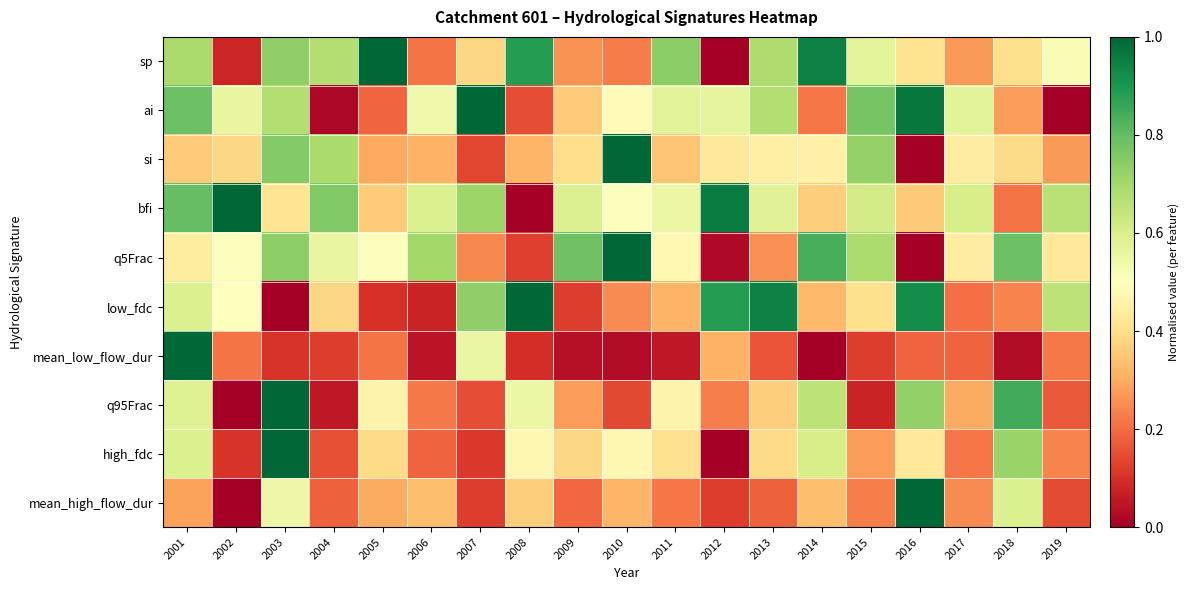

Rank the series at 2005 from highest to lowest value.

sp, q5Frac, q95Frac, high_fdc, bfi, mean_high_flow_dur, si, mean_low_flow_dur, ai, low_fdc